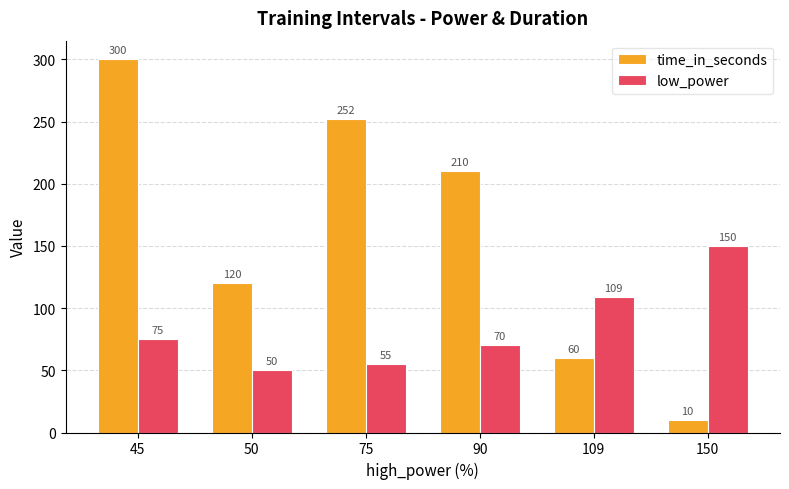

Which label corresponds to the smallest value in the chart?

150